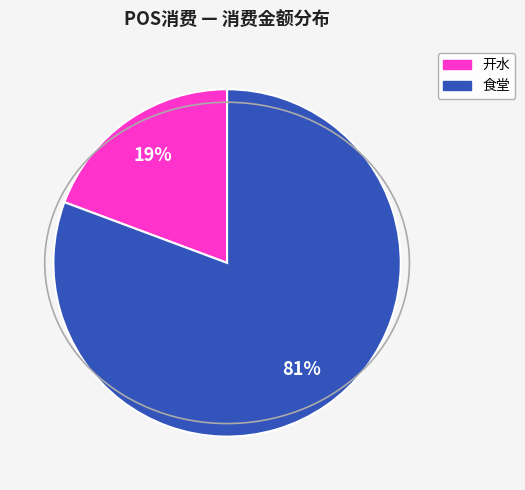

To the nearest percent, what is the average slice percentage?

50%